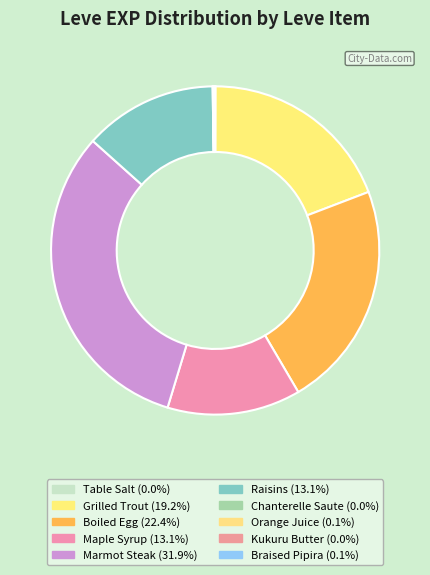

To the nearest percent, what is the difference between the Chanterelle Saute and Maple Syrup slice percentages?

13%